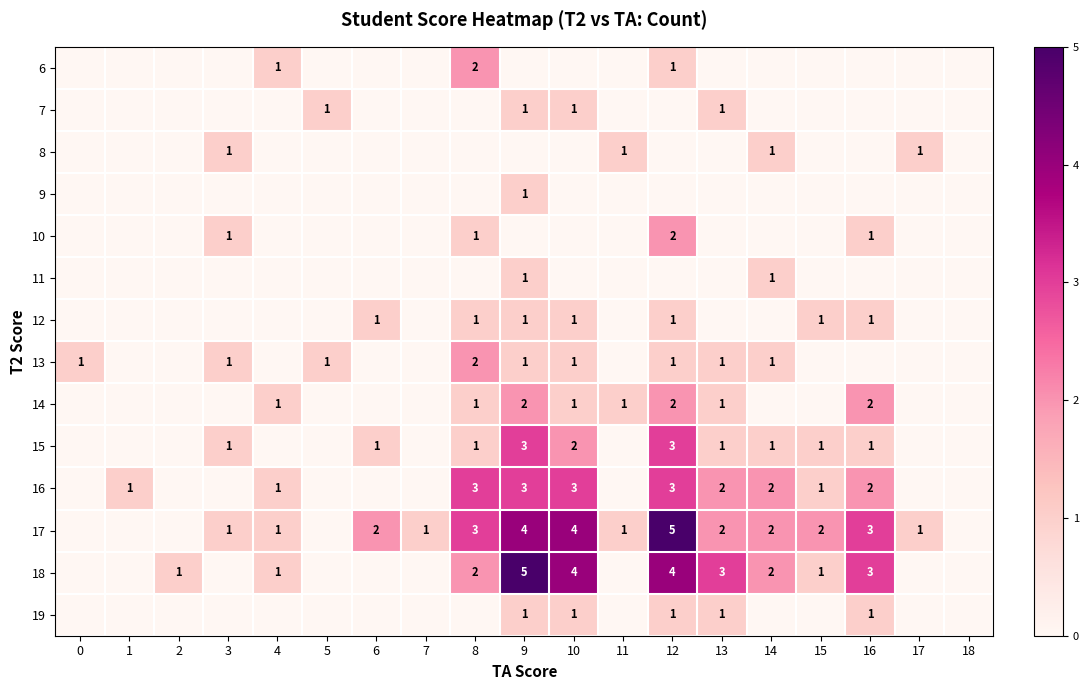

The 19 series shows 1 at 9. True or false?

True